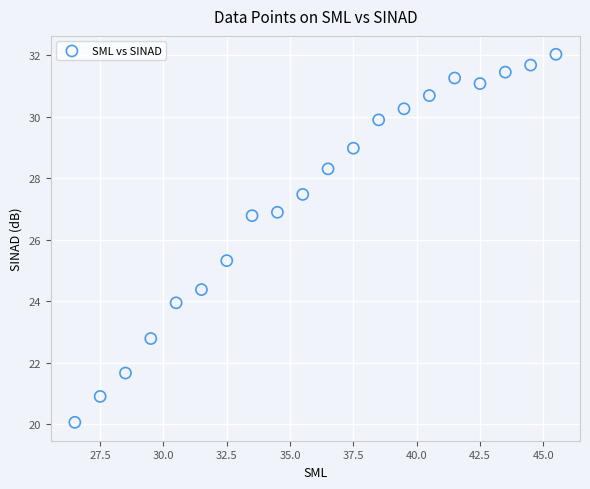

What is the range of X values (max minus min)?

19.0